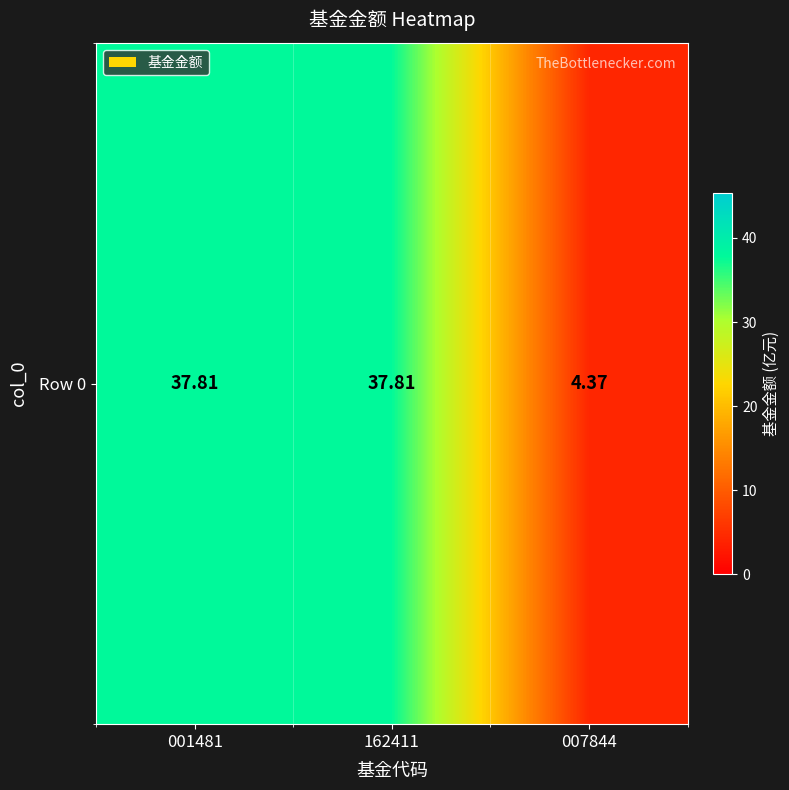

What is the greatest value displayed?

37.8